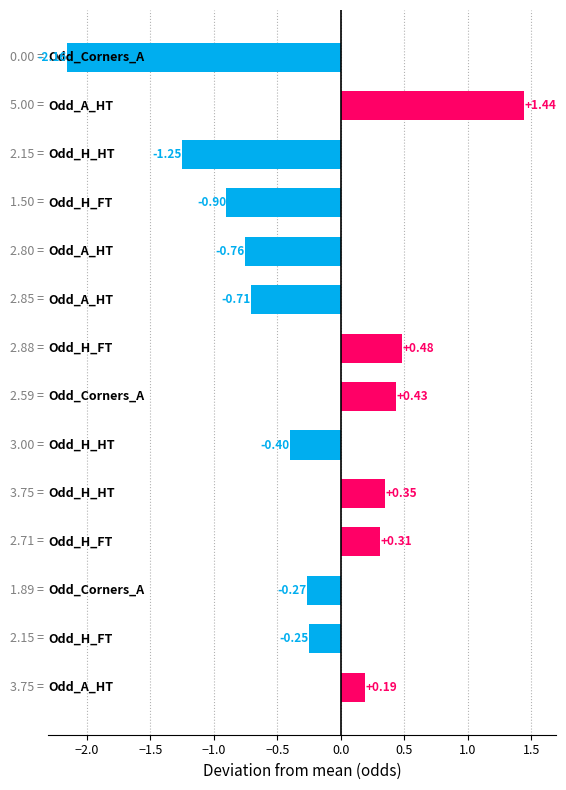

What is the sum of all values?

-3.5